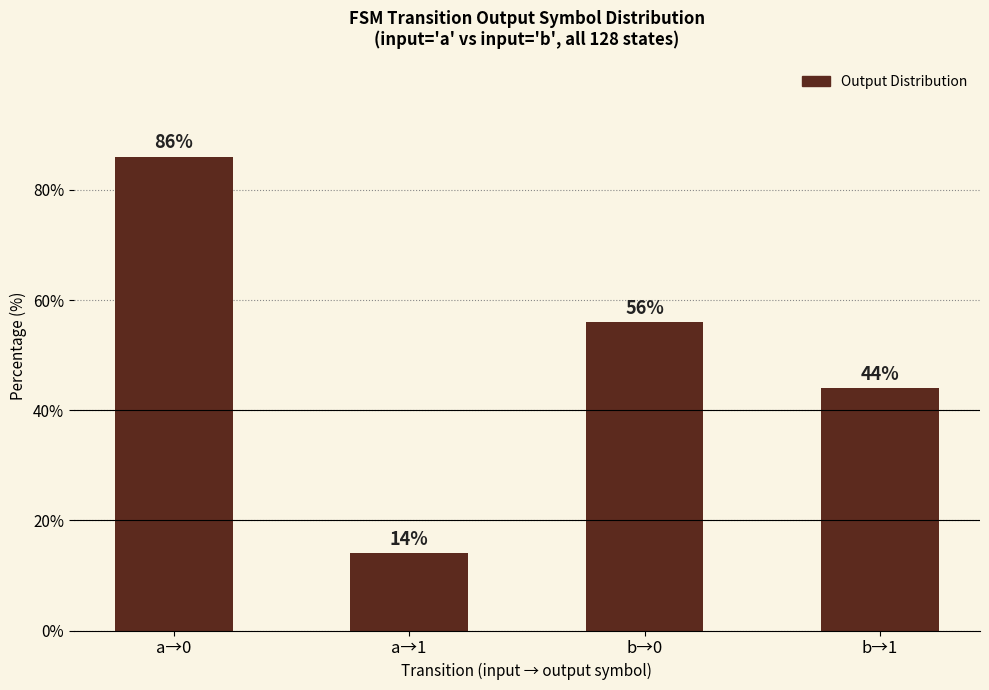

The value at a→1 is 14. True or false?

True